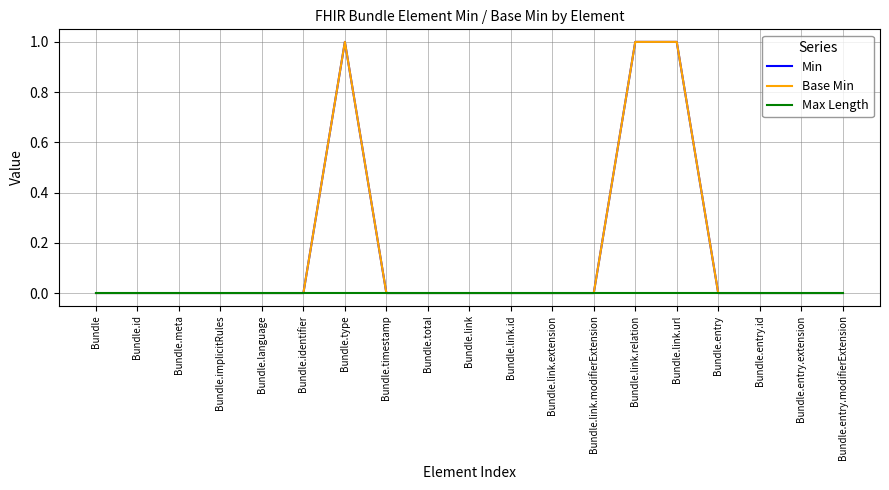

Is this an area chart (filled region under the line)?

No